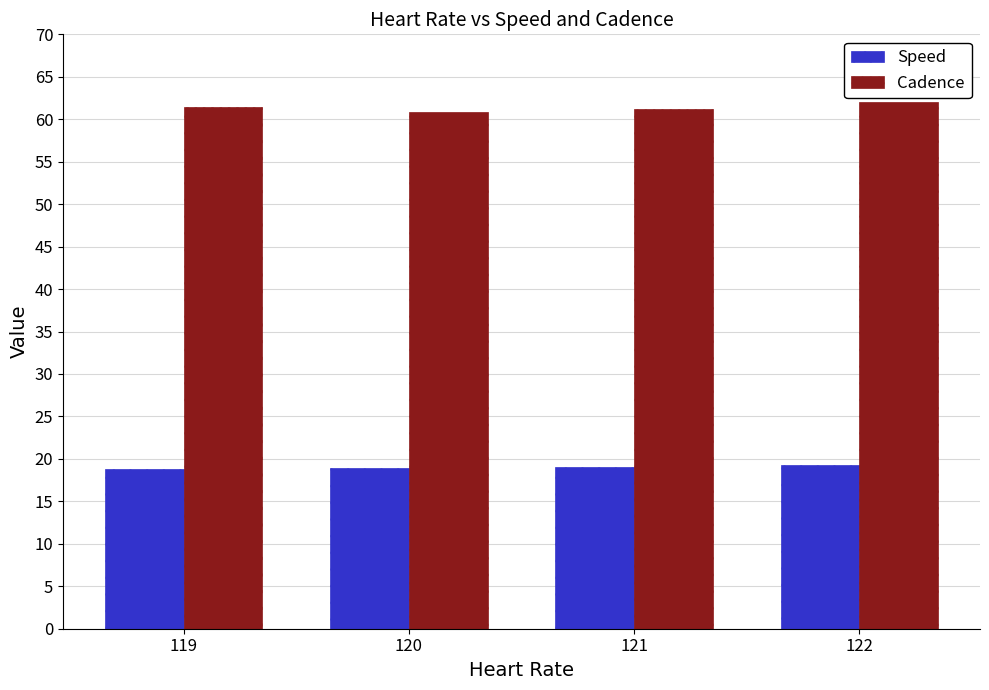

What is the average value of the Speed series?

19.0